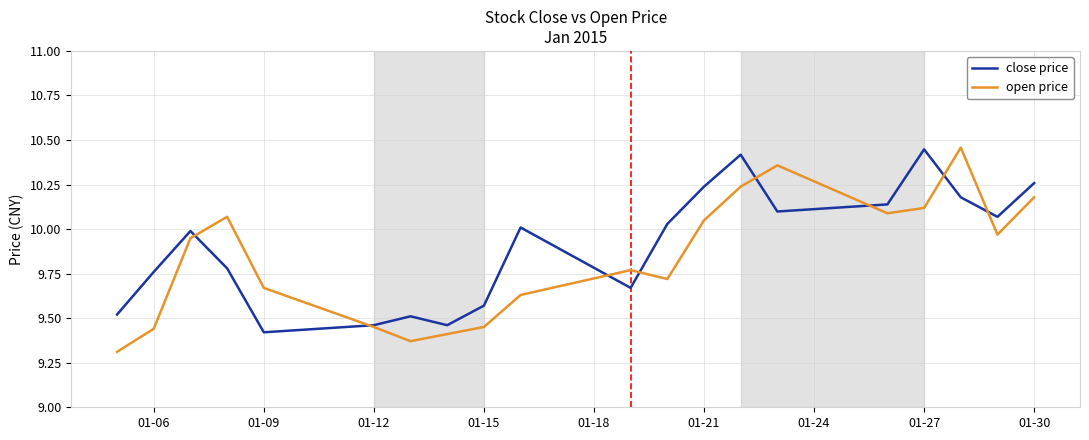

What are all the series names shown in the legend?

close price, open price